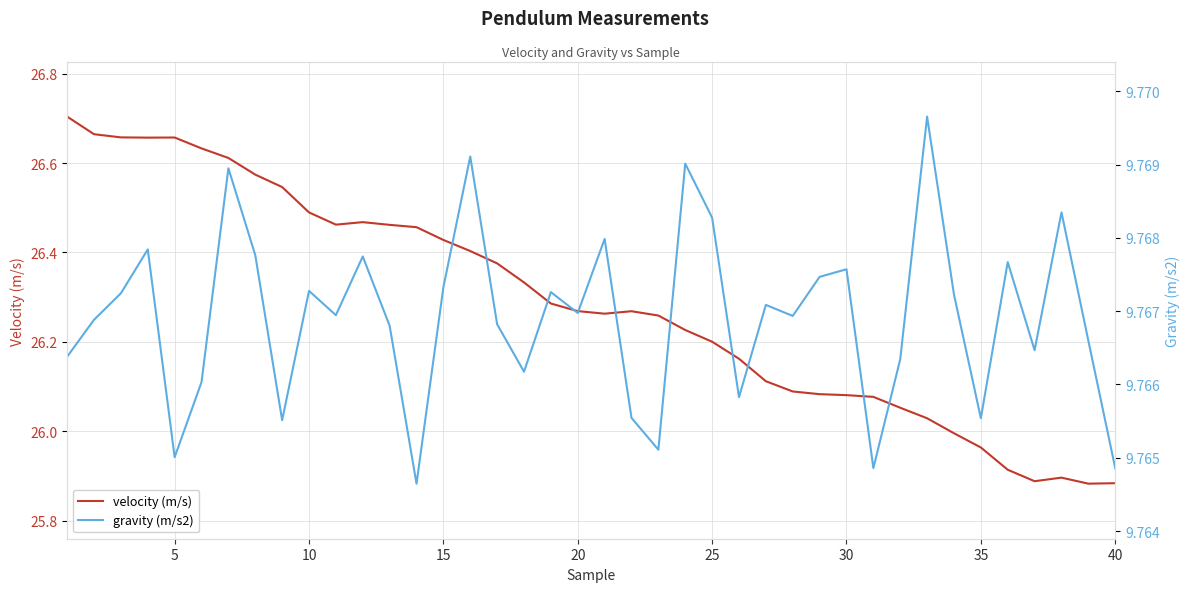

Reading right to left, list all the values displayed in this chart.

velocity (m/s): 25.9	25.9	25.9	25.9	25.9	26.0	26.0	26.0	26.1	26.1	26.1	26.1	26.1	26.1	26.2	26.2	26.2	26.3	26.3	26.3	26.3	26.3	26.3	26.4	26.4	26.4	26.5	26.5	26.5	26.5	26.5	26.5	26.6	26.6	26.6	26.7	26.7	26.7	26.7	26.7
gravity (m/s2): 9.8	9.8	9.8	9.8	9.8	9.8	9.8	9.8	9.8	9.8	9.8	9.8	9.8	9.8	9.8	9.8	9.8	9.8	9.8	9.8	9.8	9.8	9.8	9.8	9.8	9.8	9.8	9.8	9.8	9.8	9.8	9.8	9.8	9.8	9.8	9.8	9.8	9.8	9.8	9.8